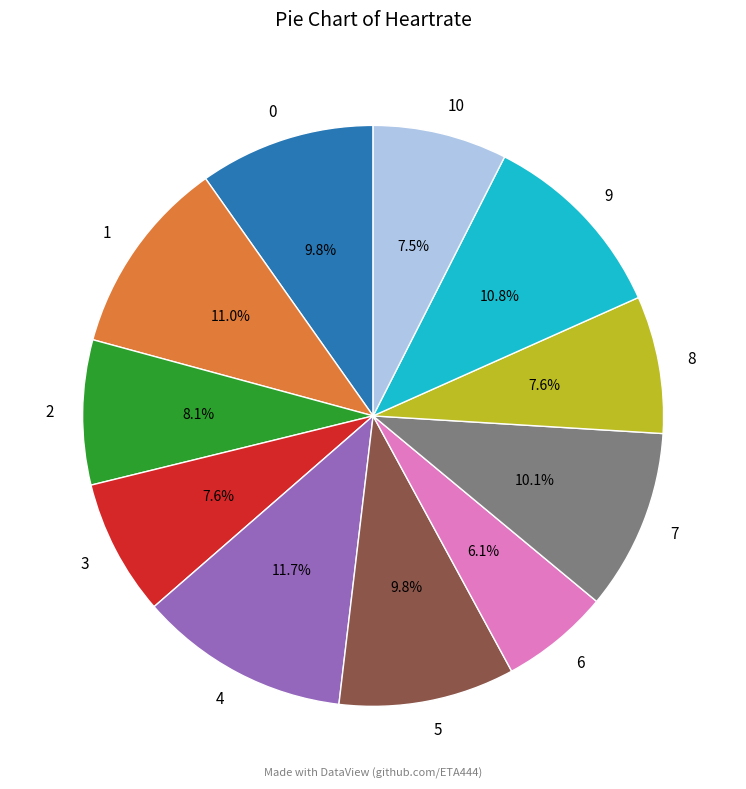

Is the sum of 4 and 1 greater than half?

No